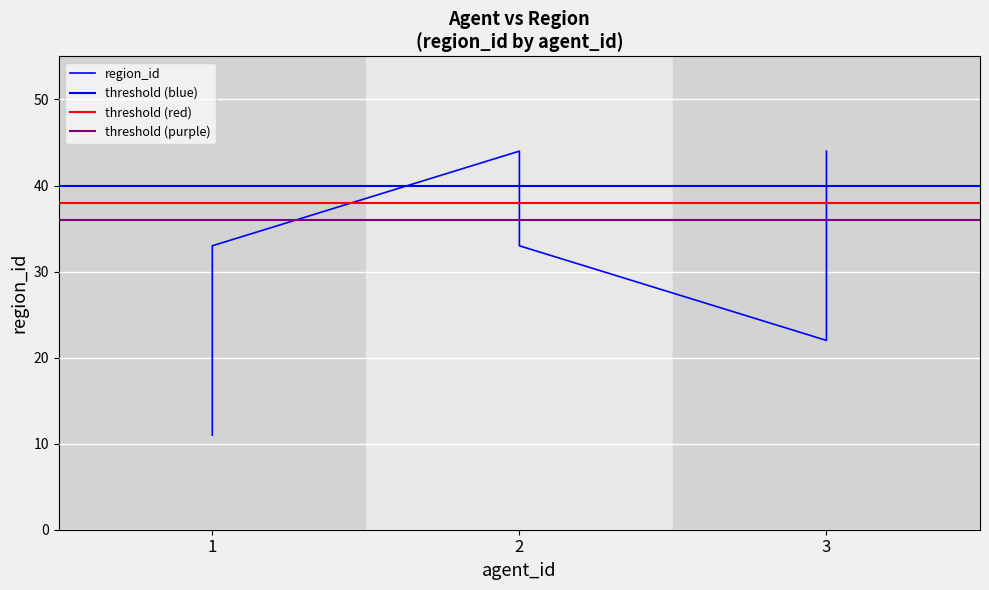

Approximately how many times larger is the value at 3 compared to 1?

2.0